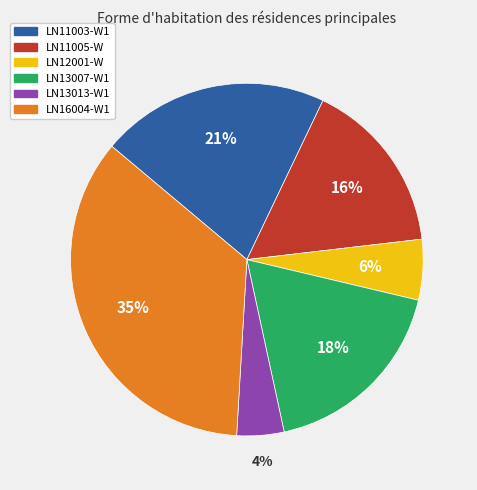

Is there any slice that represents more than half of the pie?

No